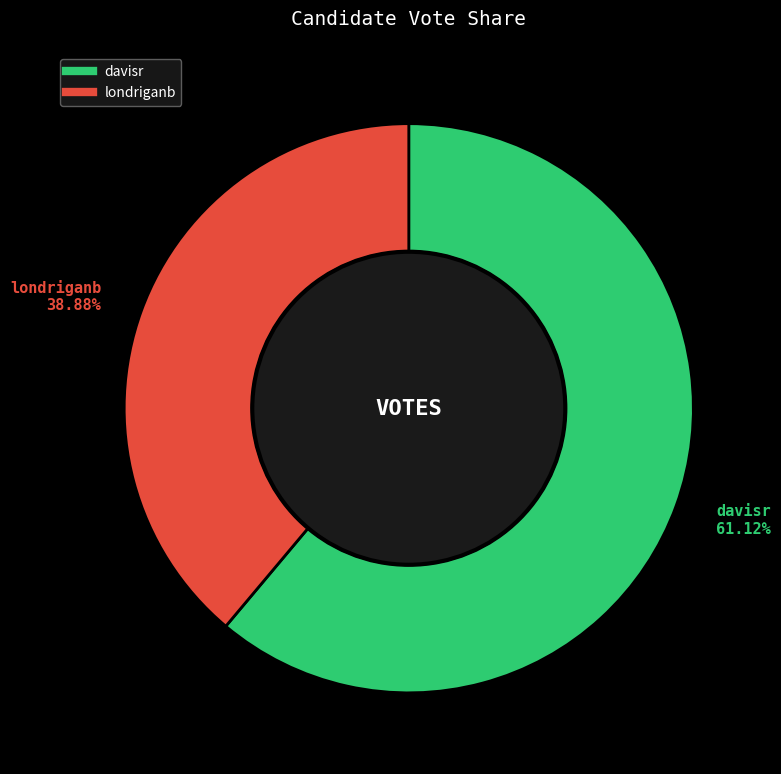

Is it true that davisr is 61% of the pie?

True